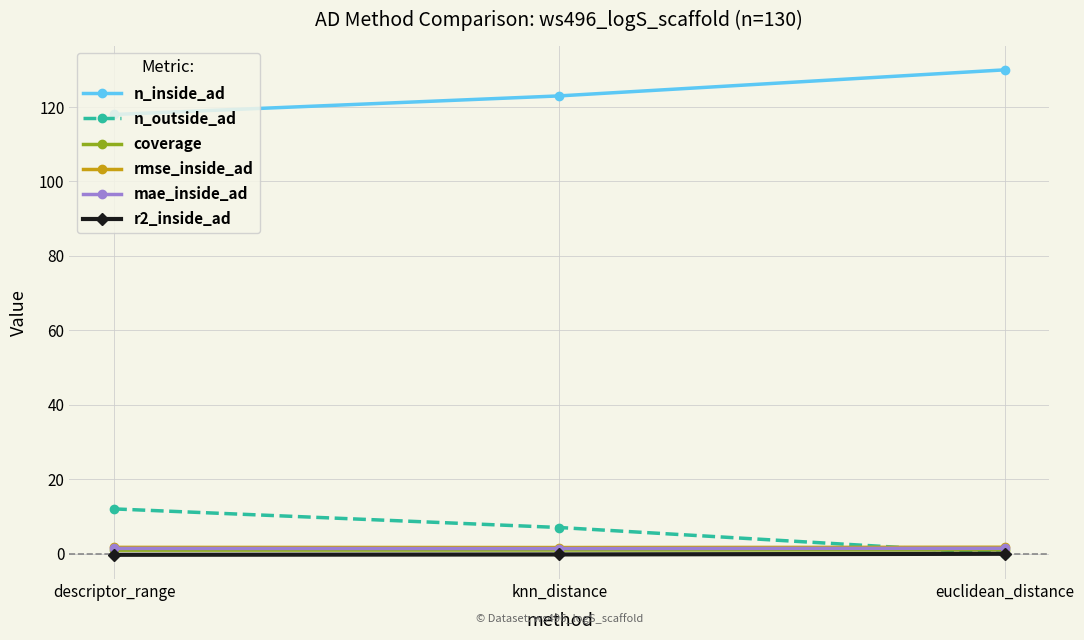

What value does the n_inside_ad series have at descriptor_range?

118.0